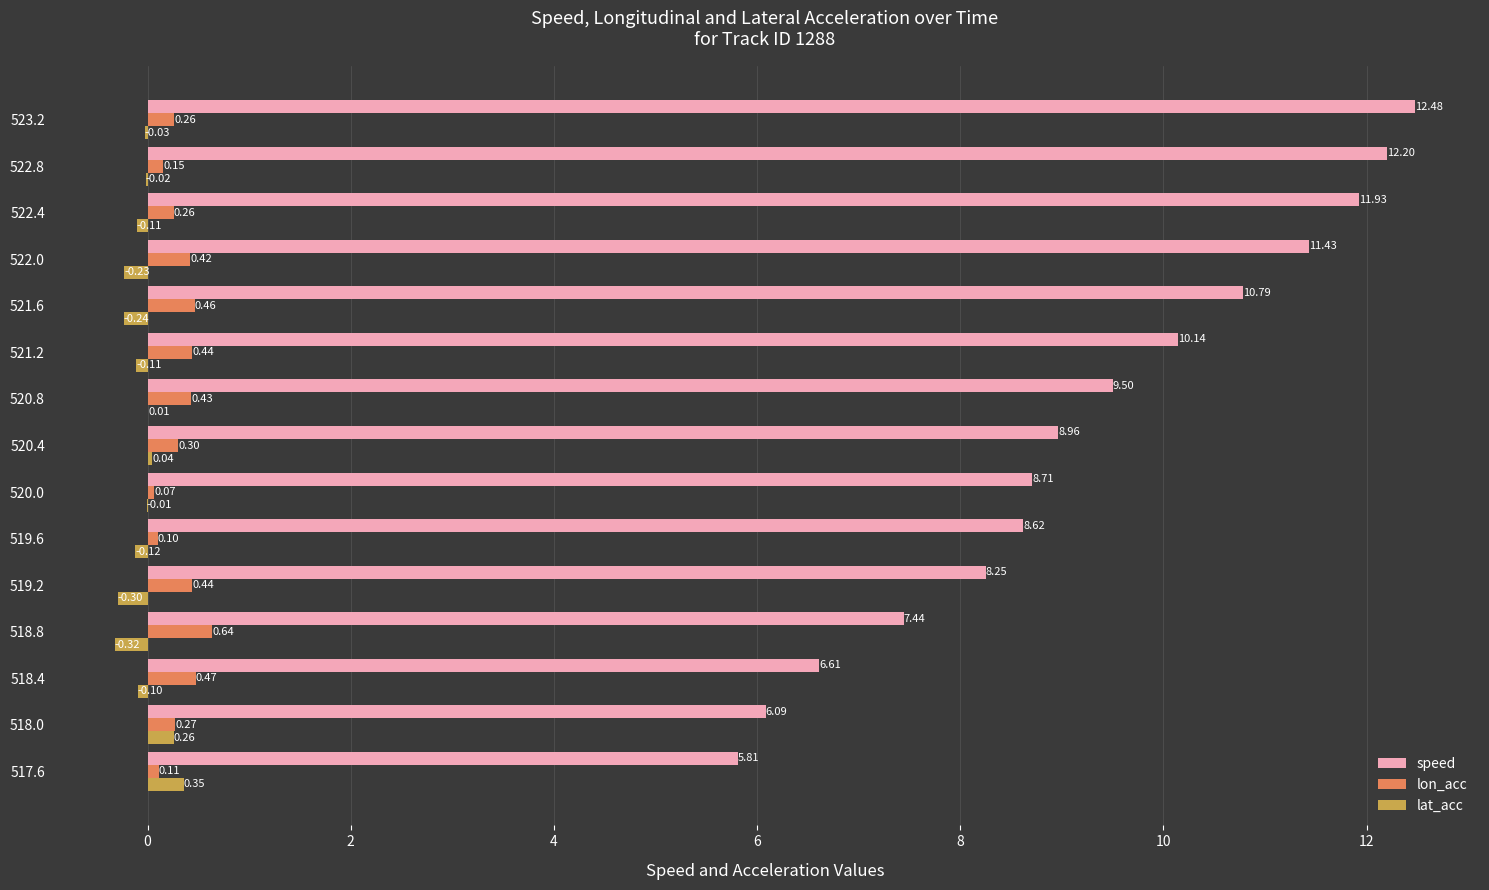

Is the value of speed at 518.4 greater than the value of lon_acc at 518.8?

Yes